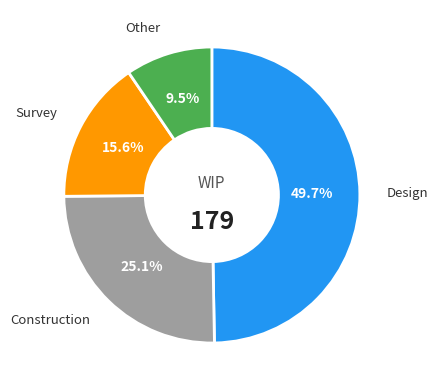

Rank the categories by value from lowest to highest.

Other, Survey, Construction, Design